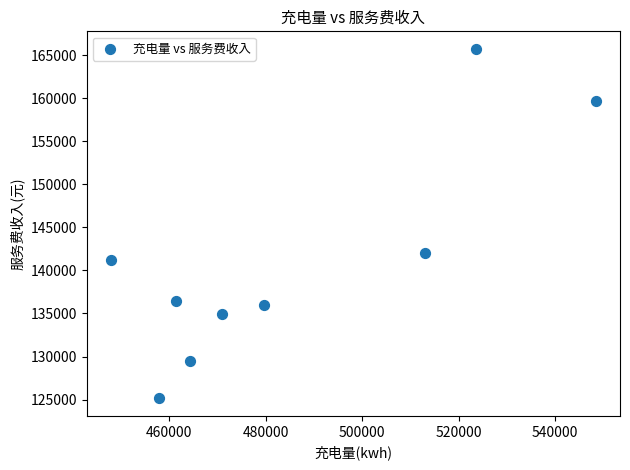

What Y value in the scatter plot is closest to 145431?

142060.5